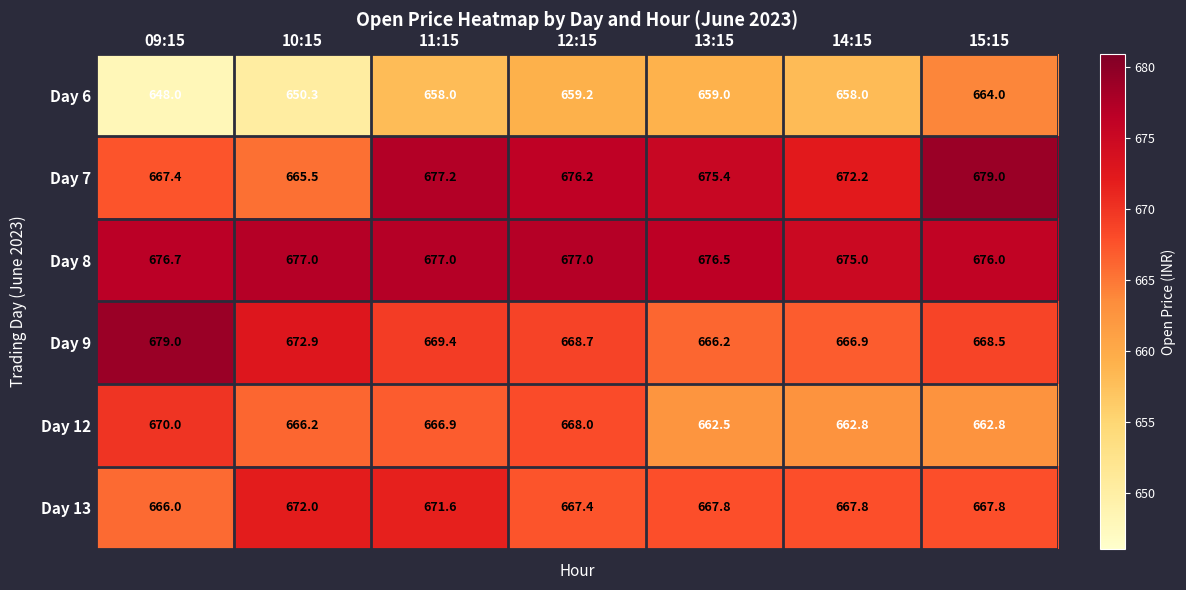

Which series has the largest total across all categories?

Day 8